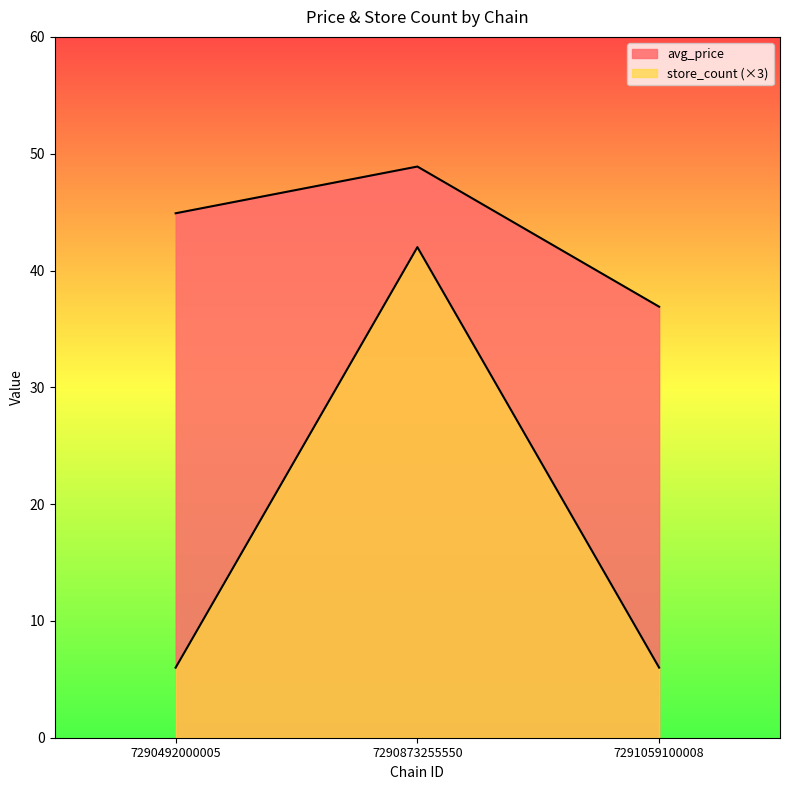

What is the value of the store_count point at the 1st from the left?

6.0